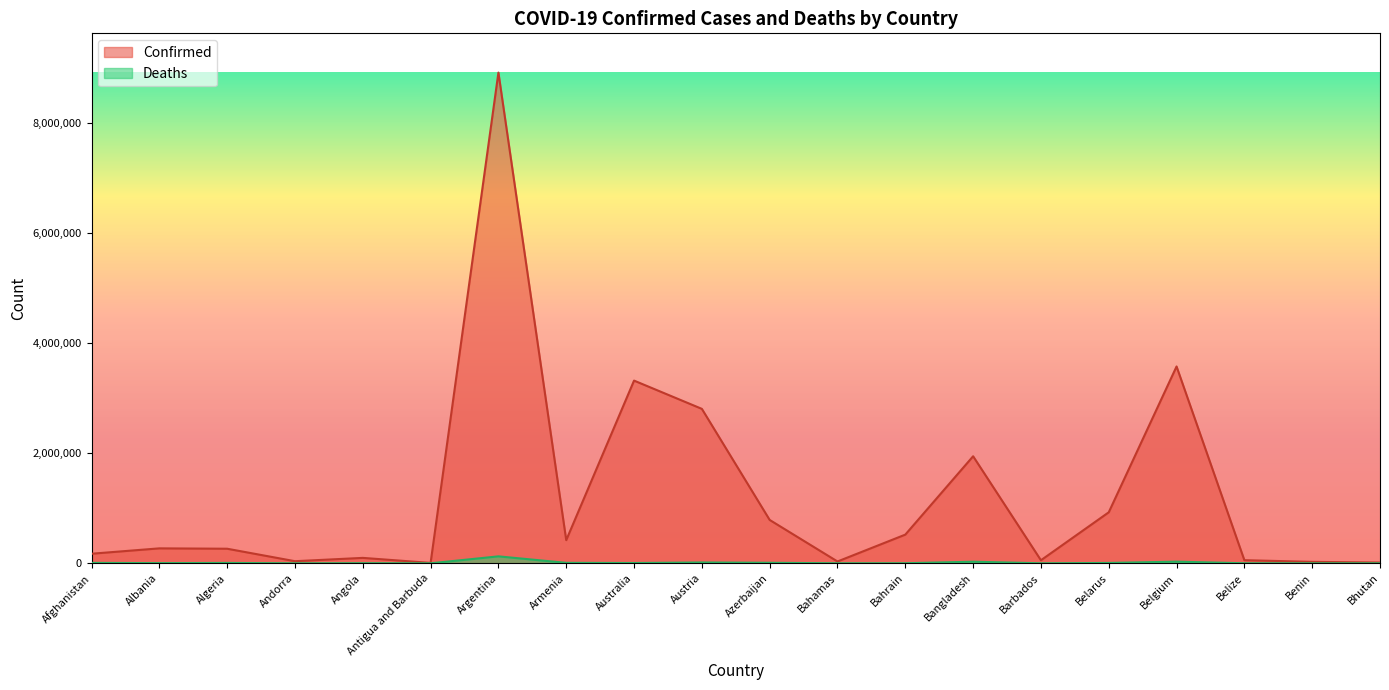

Is it true that Confirmed equals 38342 at Andorra?

True